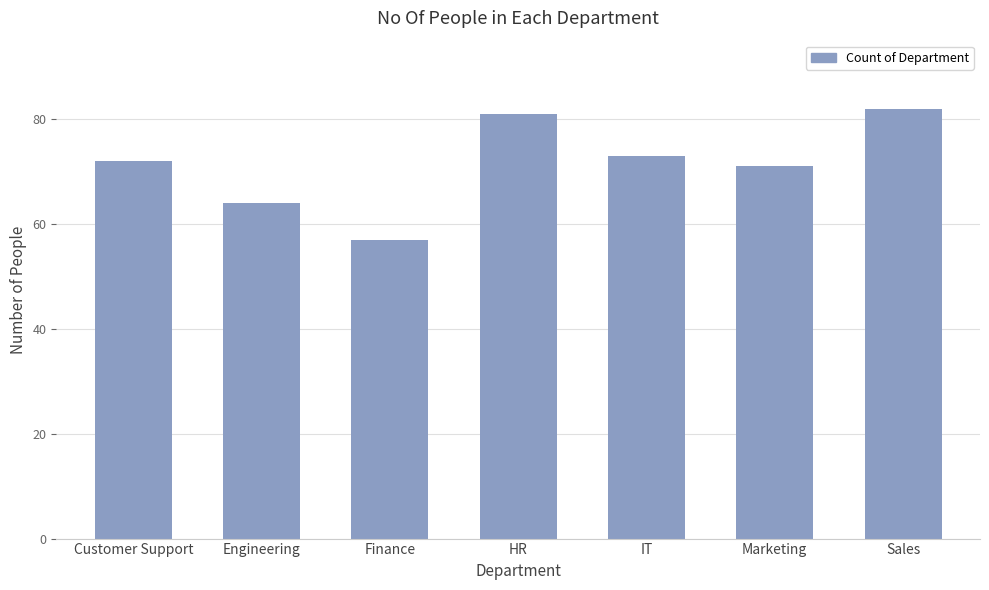

What is the sum of the values at Marketing and Engineering?

135